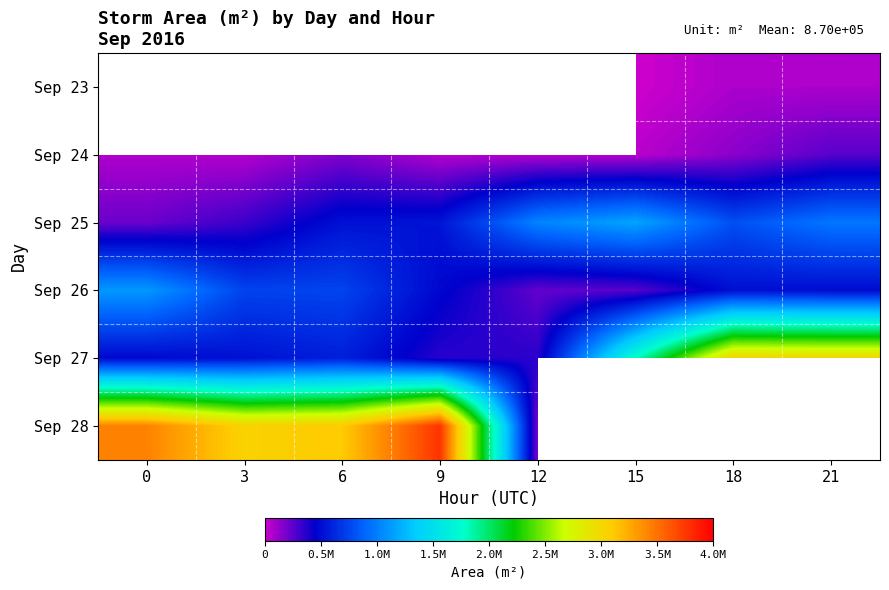

Which series has the largest range (max minus min)?

Sep 28